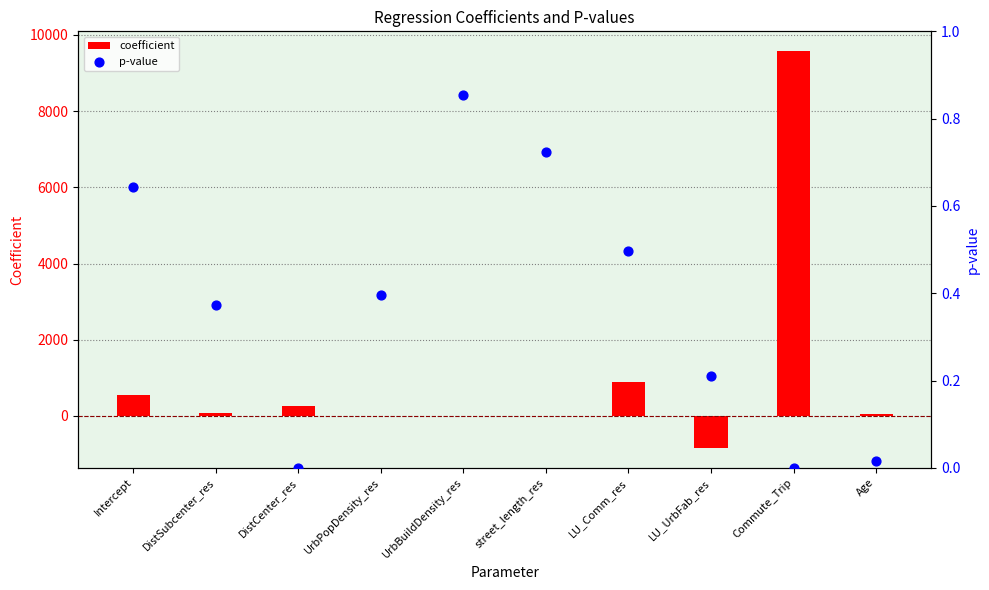

At which category is the sum across all series the highest?

Commute_Trip